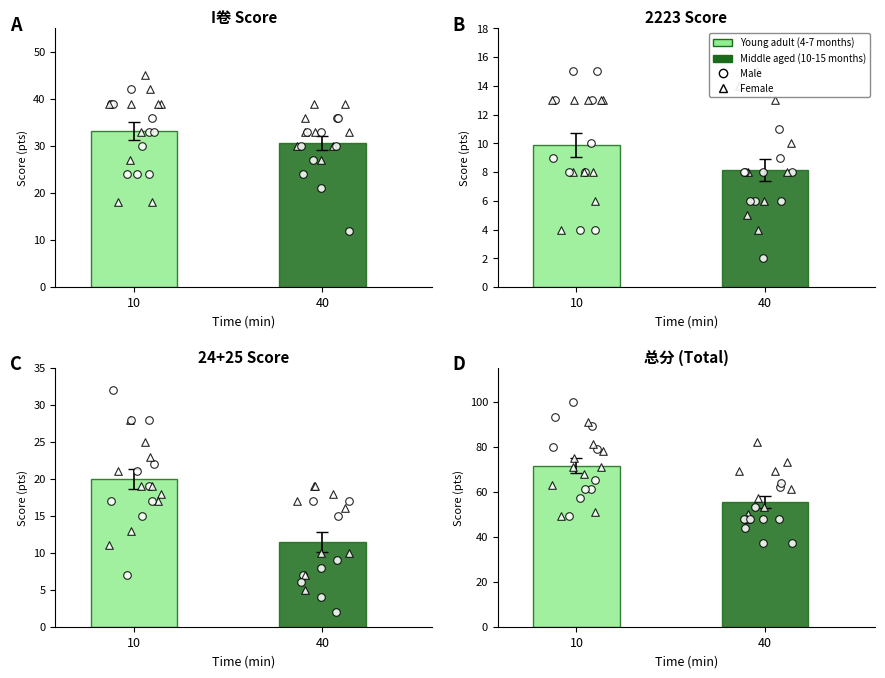

Which series has the largest Y range (max minus min)?

总分